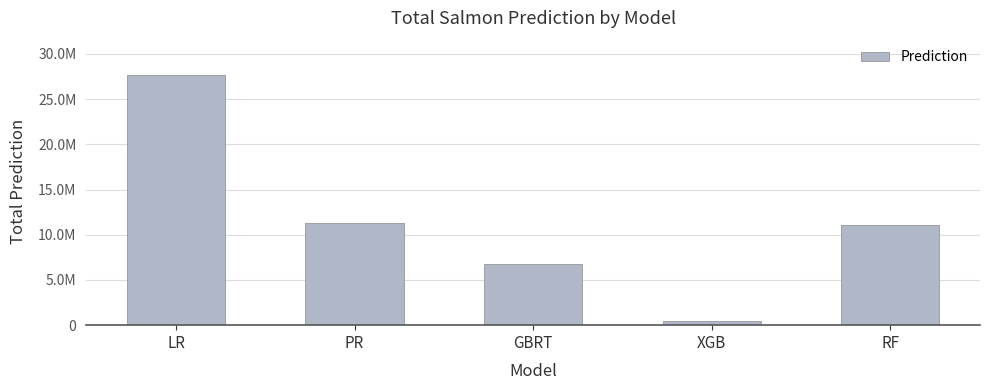

The chart shows a value of 6712886.3 at GBRT. True or false?

True